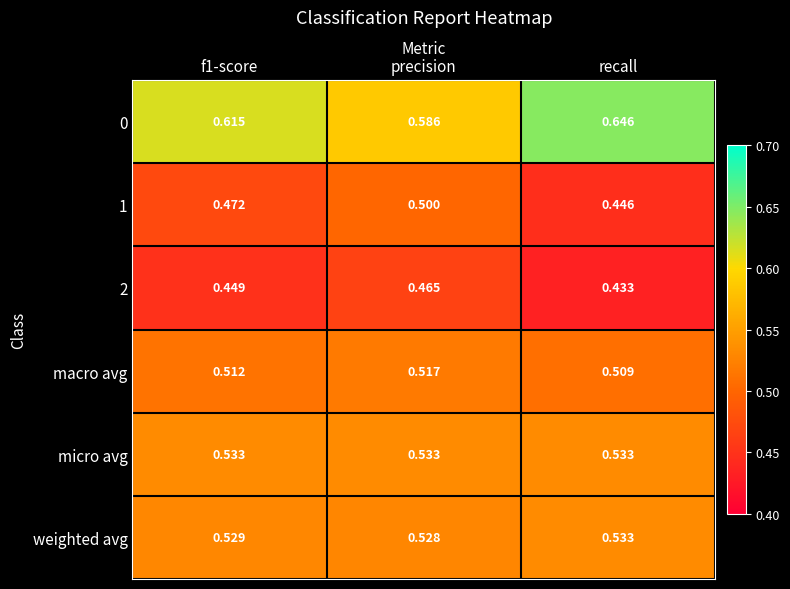

Which series has the largest total across all categories?

0